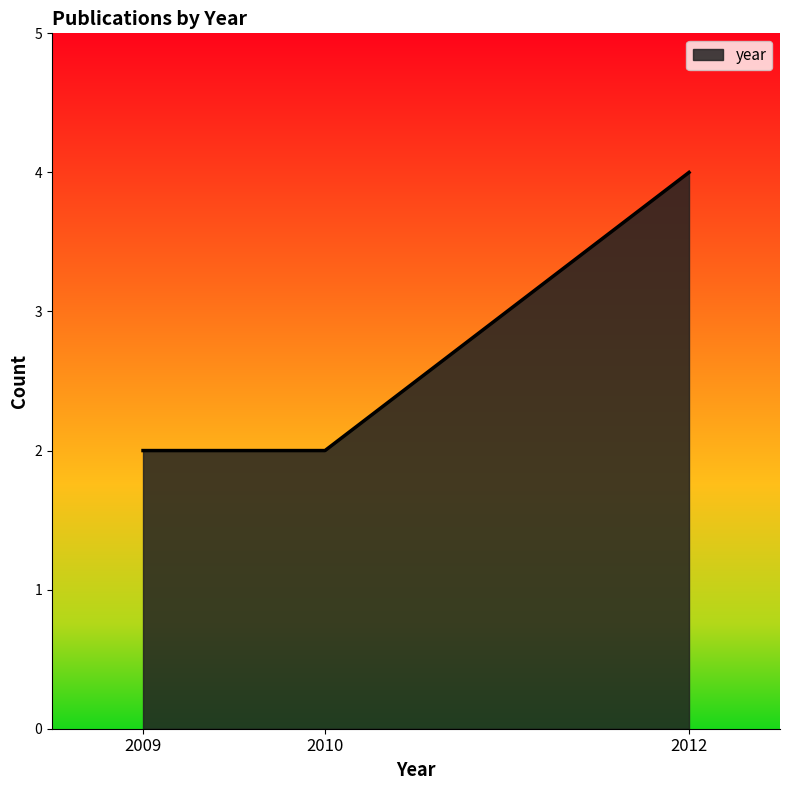

Does the chart display data point markers on the line(s)?

No